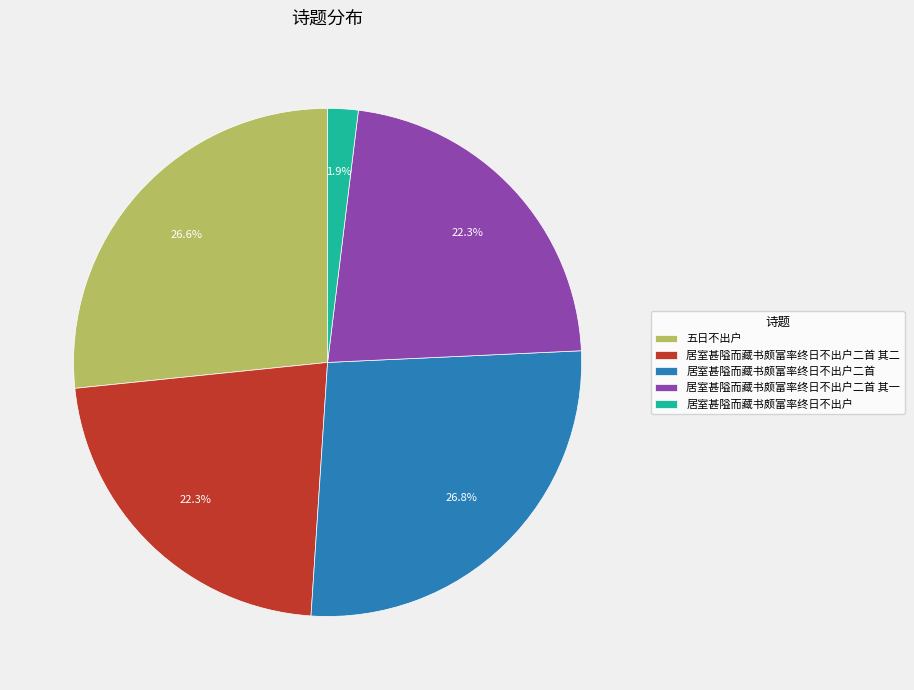

Count the number of slices in the pie.

5